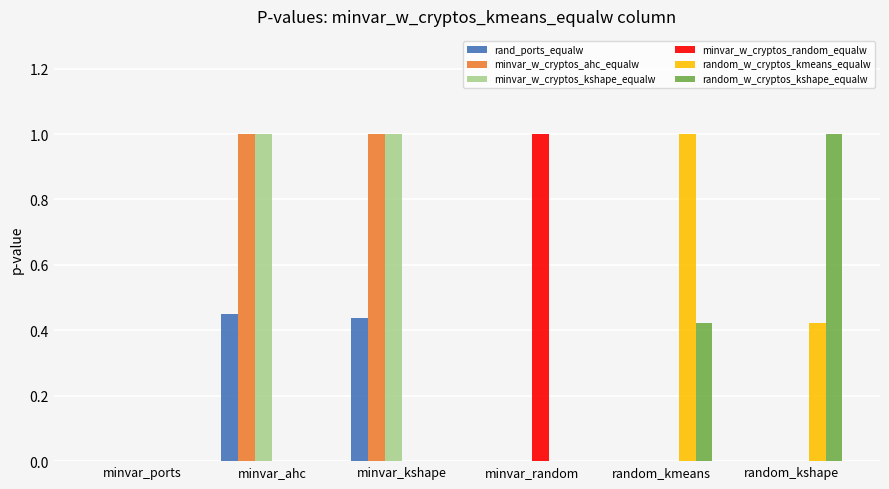

True or false: minvar_w_cryptos_kshape_equalw has a value of 0.4 at random_kshape.

False